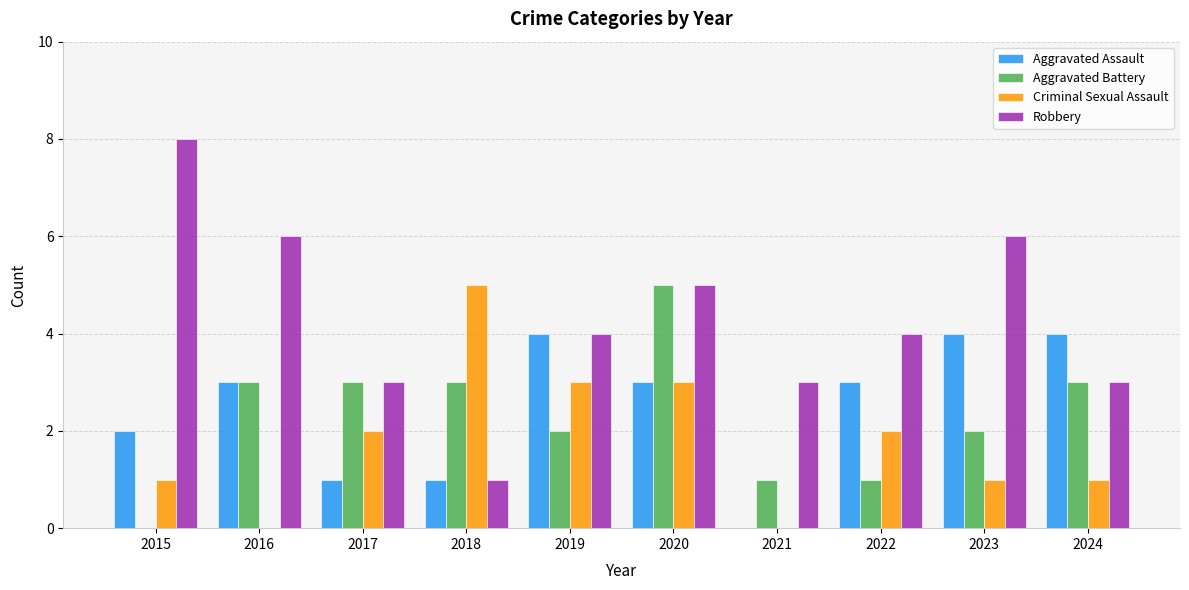

At which category is the sum across all series the highest?

2020